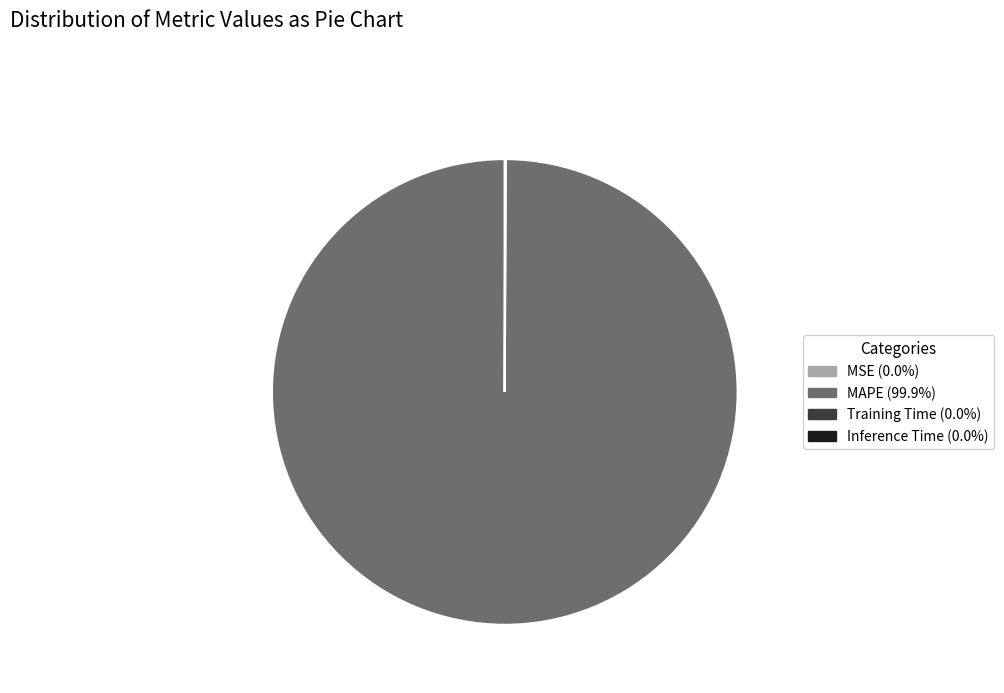

Does any single category account for the majority?

Yes